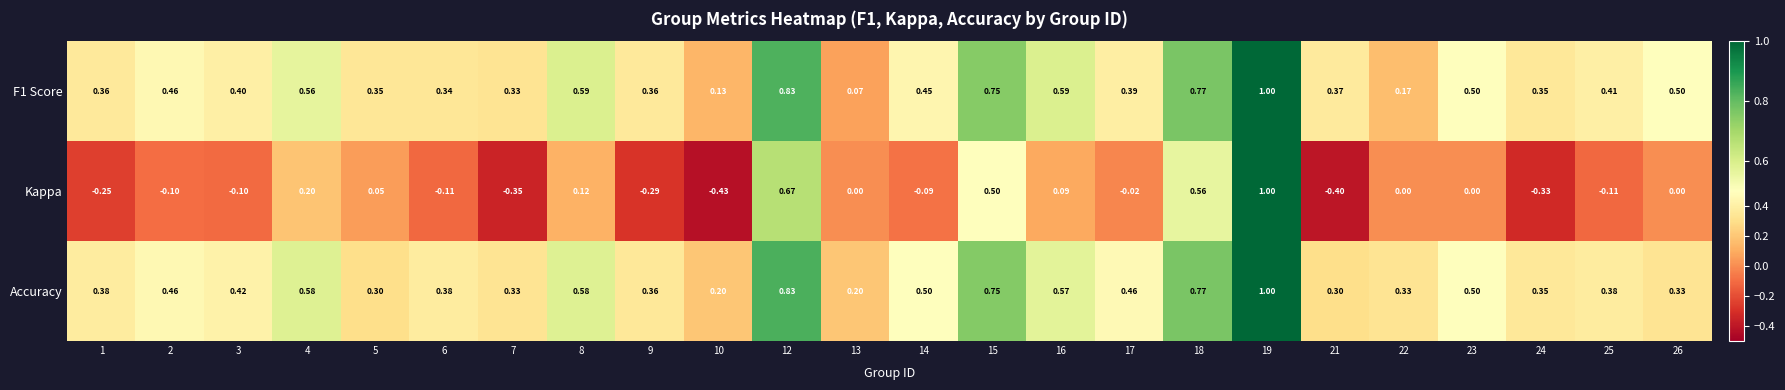

What is the smallest value displayed?

-0.4